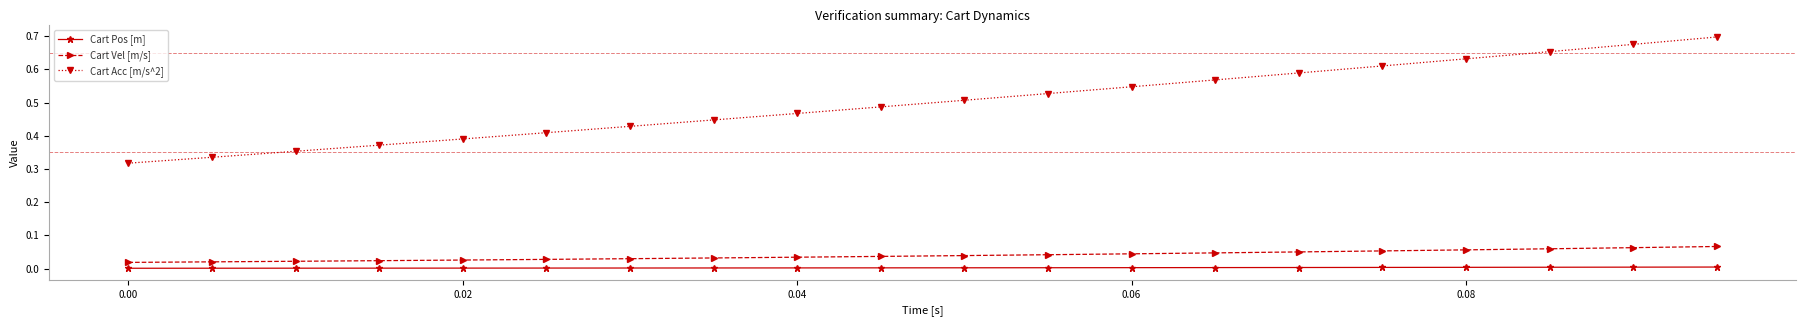

What are all the series names shown in the legend?

Cart Pos [m], Cart Vel [m/s], Cart Acc [m/s^2]